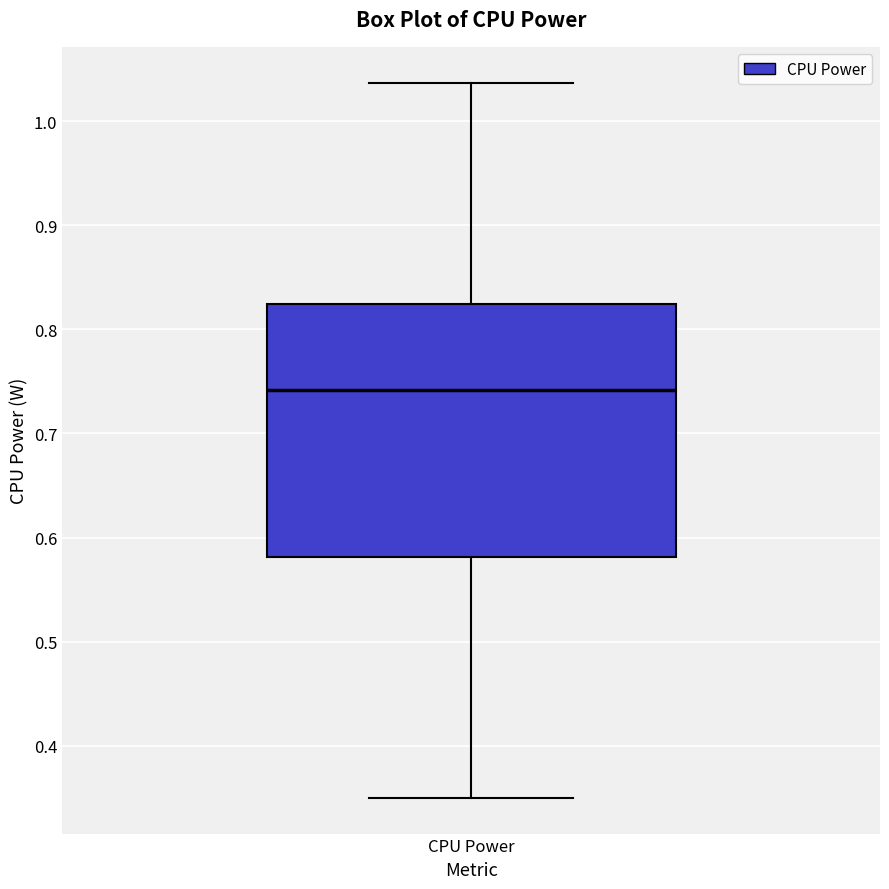

Read this box plot against the y-axis: the position of the median line, the range covered by the box, and the ends of both whiskers. The values are not printed on the chart, so give them approximately, as read against the axis.

median 0.74, box 0.58 to 0.82, whiskers 0.35 to 1.04